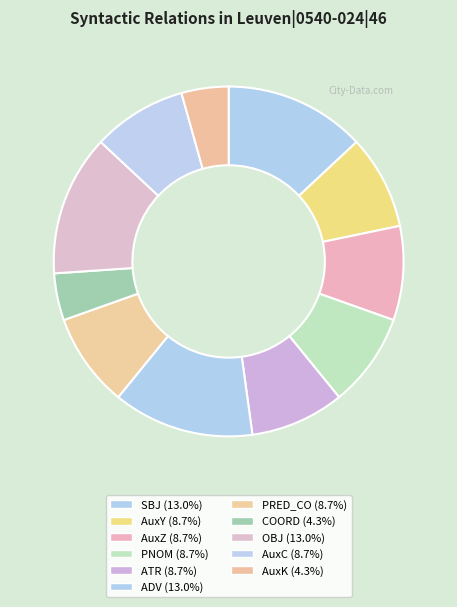

How many slices are in this pie chart?

11